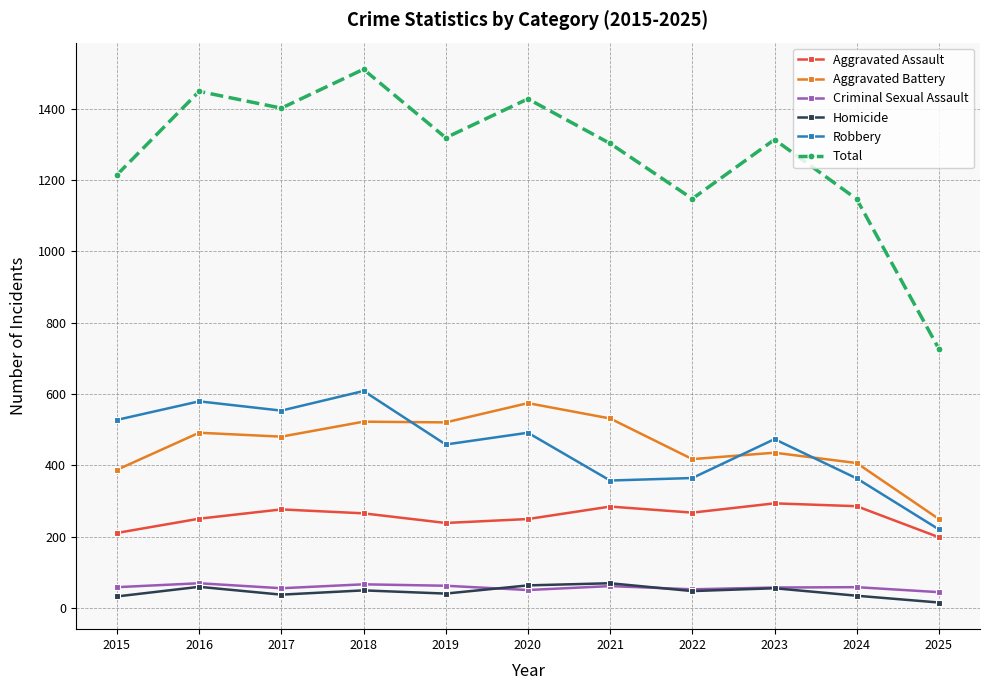

Does the chart have visible grid lines?

Yes